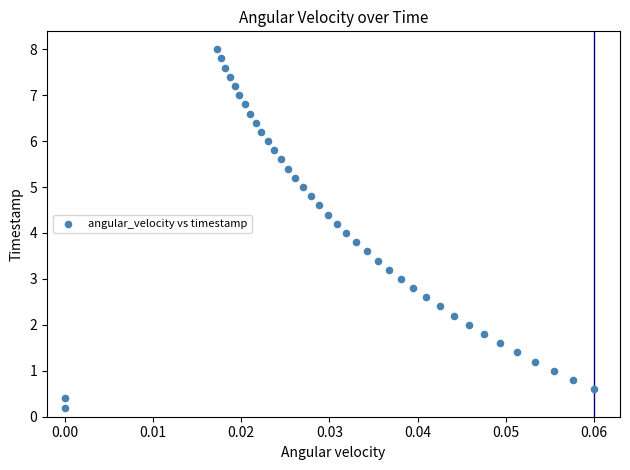

What is the range of Y values (max minus min)?

7.8